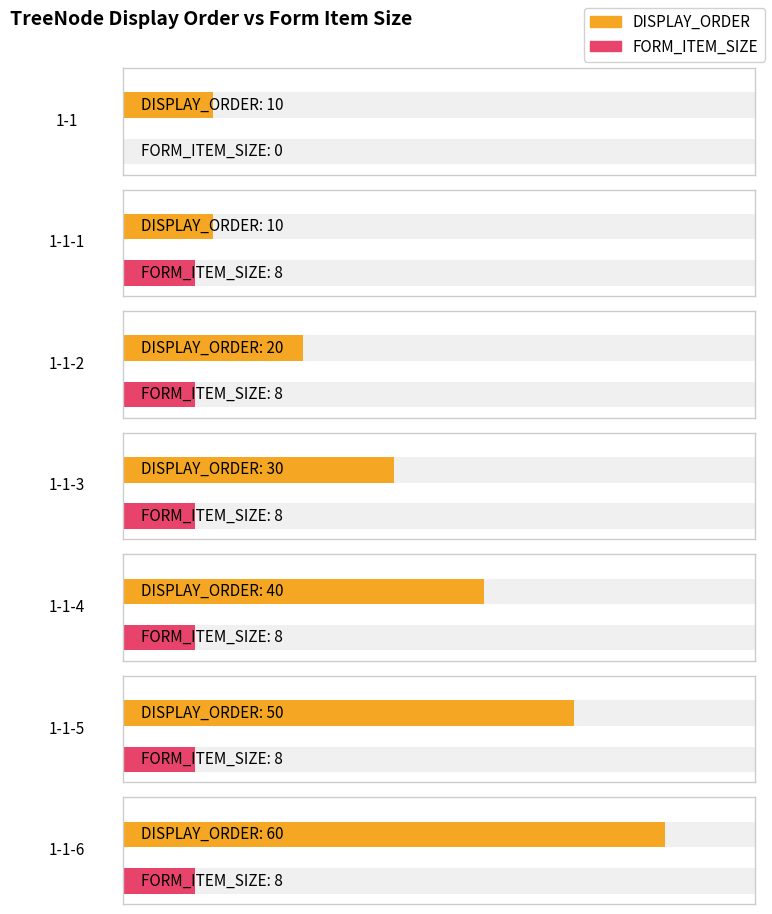

What is the total value across all series at 1-1-6?

68